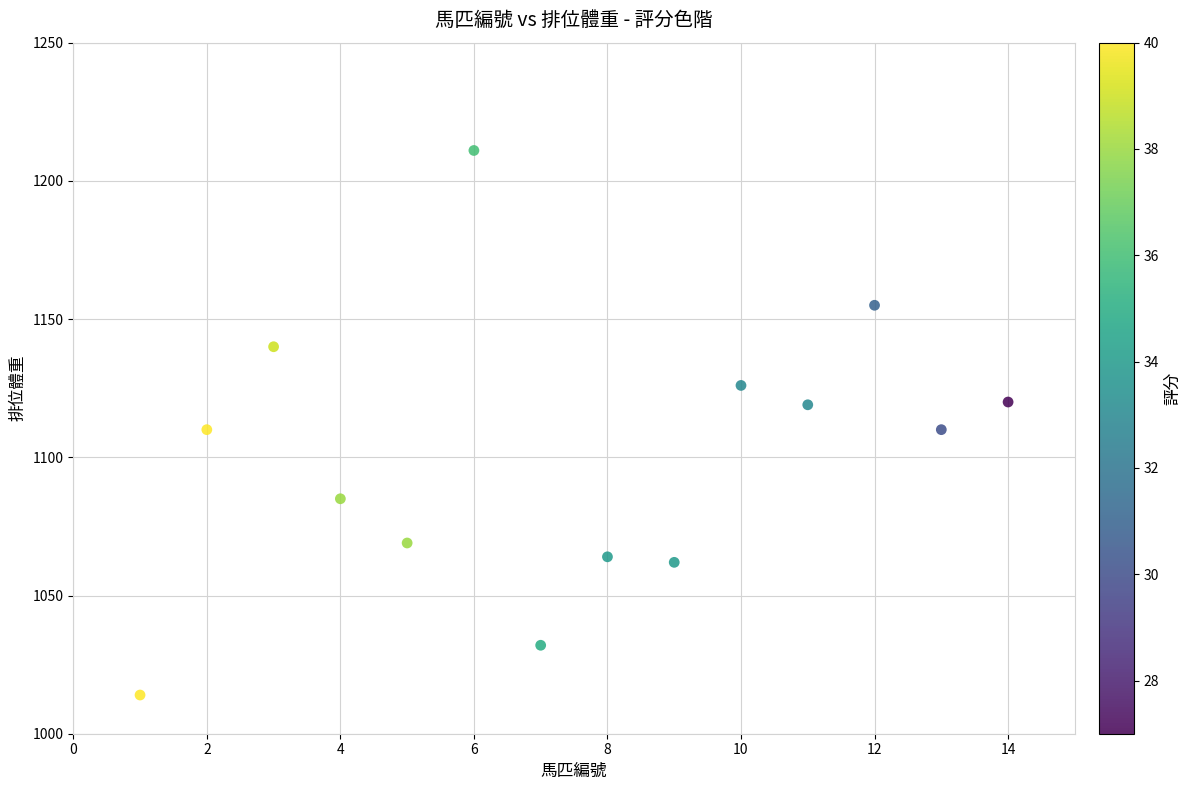

What is the range of X values (max minus min)?

13